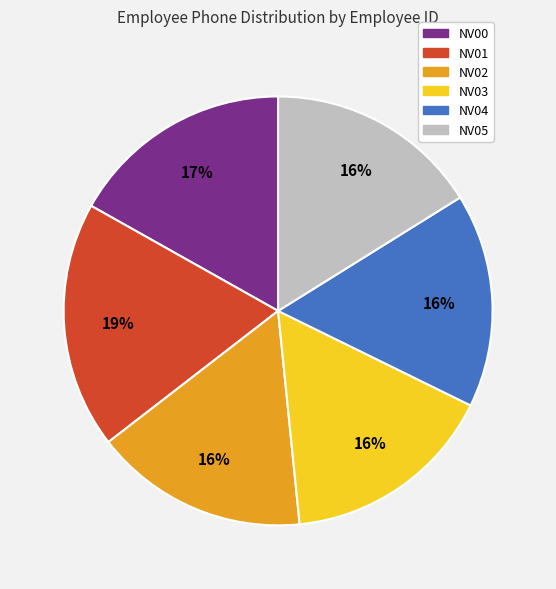

To the nearest percent, what is the difference between the NV00 and NV04 slice percentages?

1%